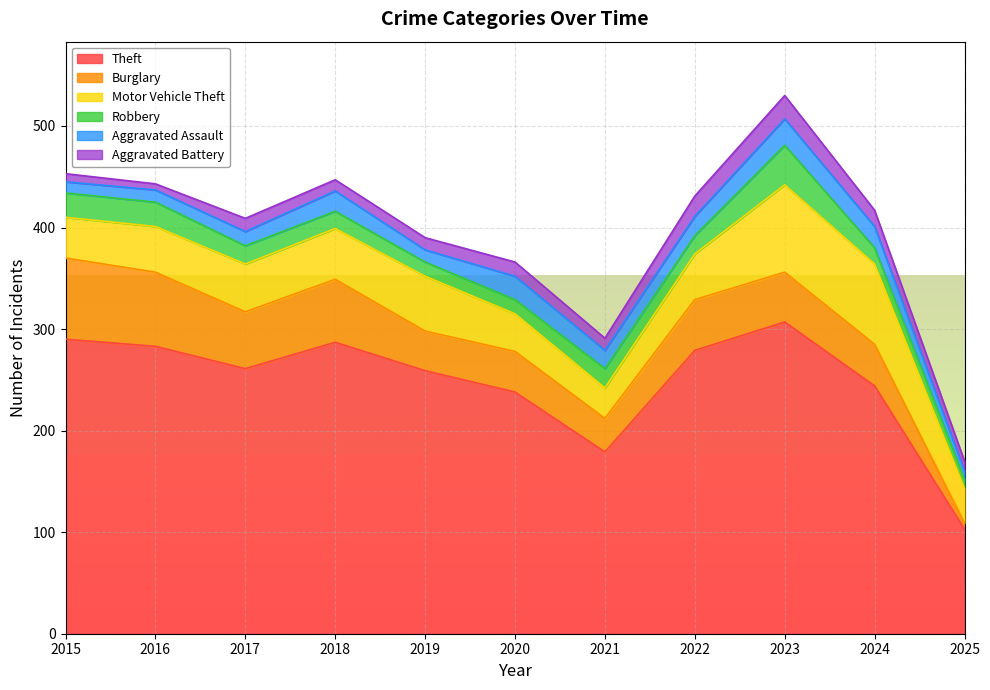

What is the difference between the highest and lowest values at 2019?

247